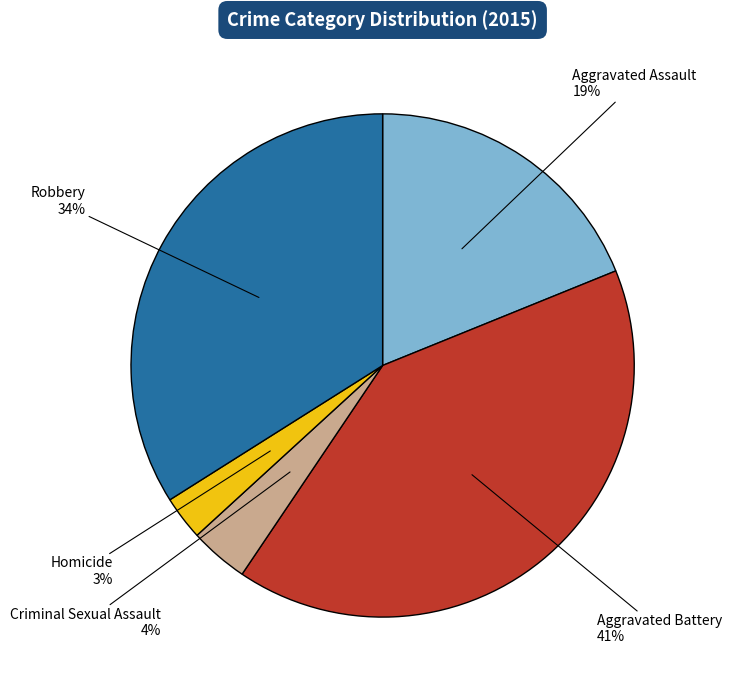

Do Criminal Sexual Assault and Homicide together represent more than half of the pie?

No